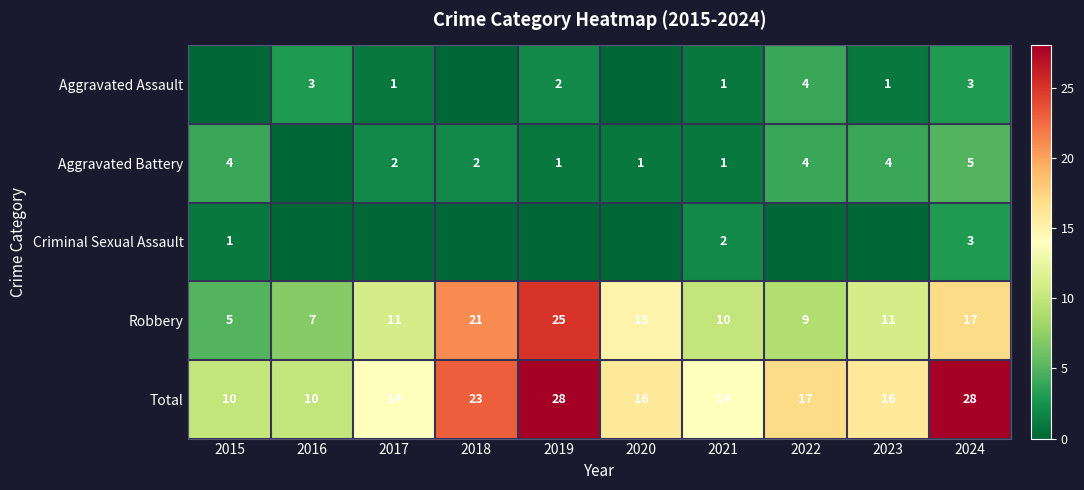

Read the Total value at 2020.

16